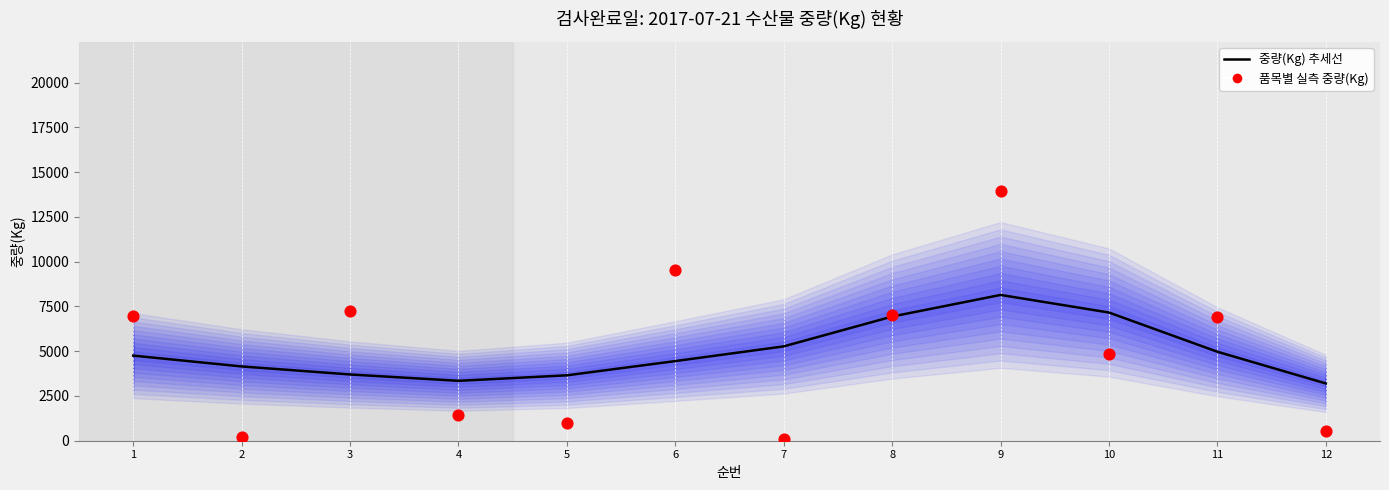

Which series has the largest Y range (max minus min)?

품목별 실측 중량(Kg)